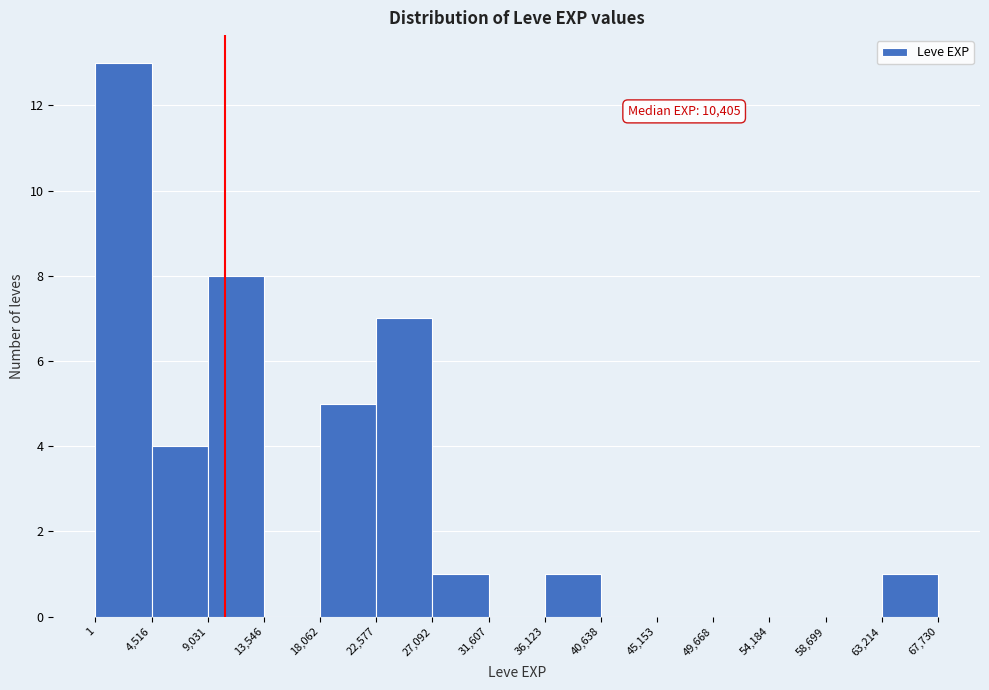

Over which range of the x-axis is the bar tallest?

1 to 4,516